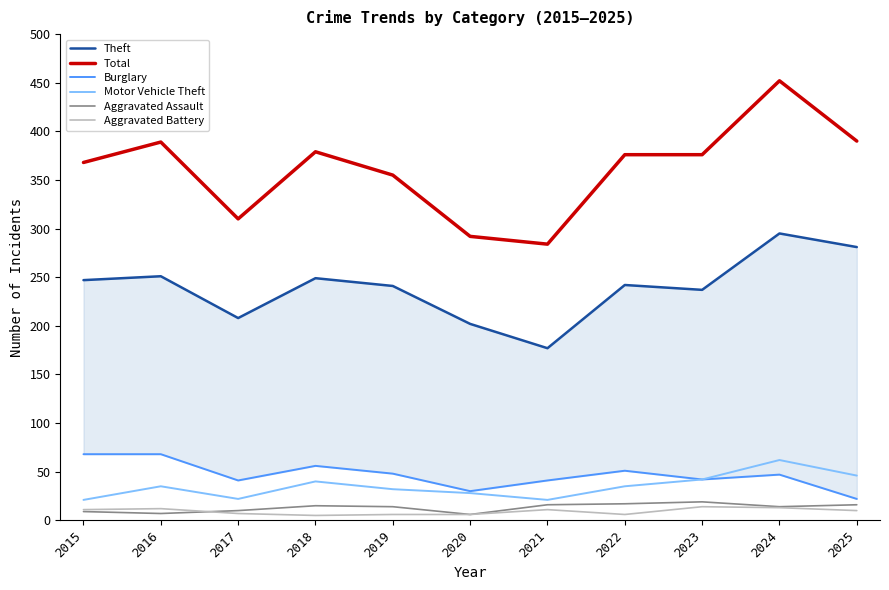

Which has a higher value, 2024 or 2022?

2024